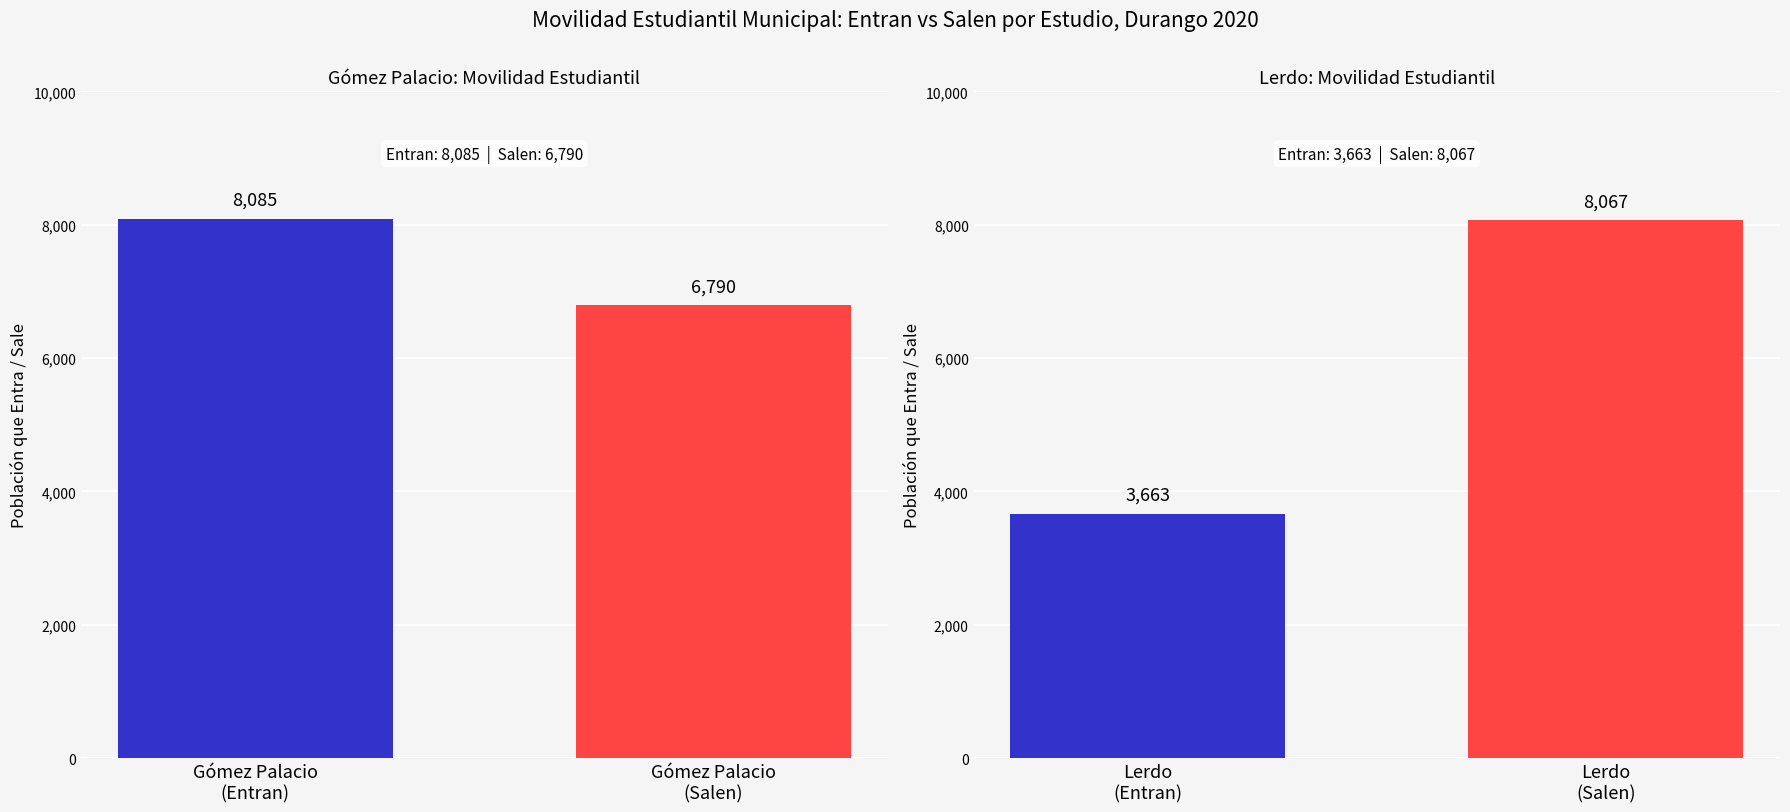

The value of Entran por estudio at Vicente Guerrero is 657. True or false?

False